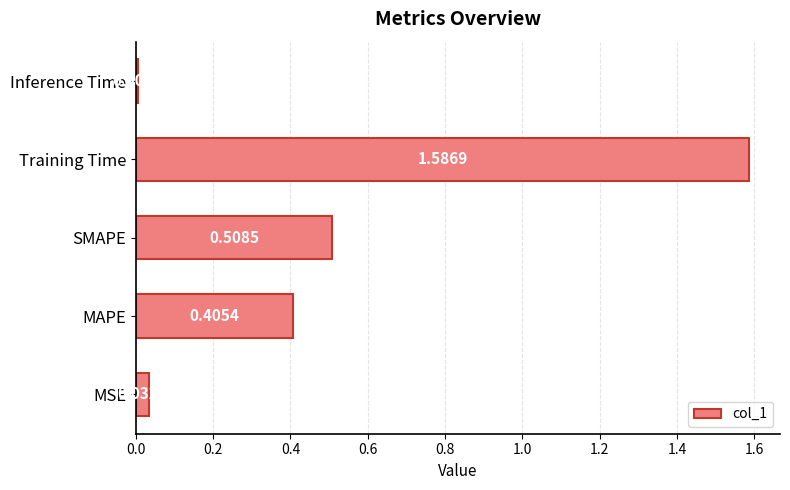

What is the sum of all values?

2.5